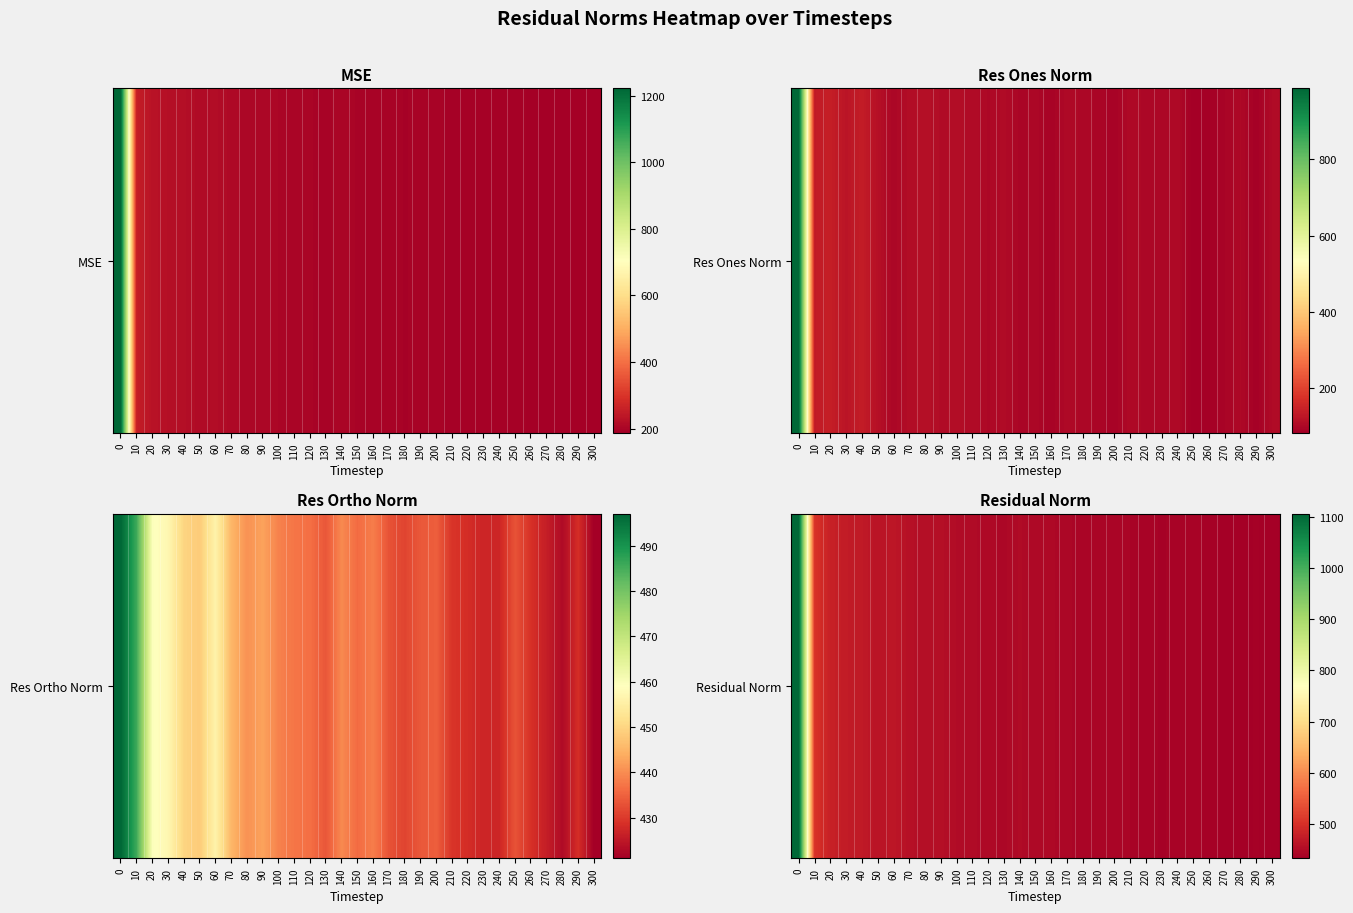

Reading left to right, list all the values displayed in this chart.

0=1105.2	10=503.9	20=480.4	30=473.1	40=470.5	50=462.5	60=466.1	70=458.2	80=454.7	90=455.1	100=451.6	110=449.9	120=447.6	130=445.9	140=449.7	150=446.9	160=447.2	170=444.7	180=442.3	190=443.8	200=443.6	210=441.3	220=439.2	230=438.5	240=439.2	250=440.7	260=437.0	270=435.7	280=434.3	290=436.6	300=433.5